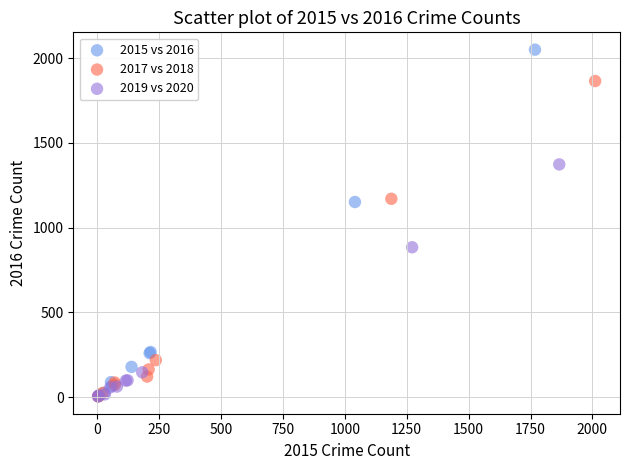

What are all the series names shown in the legend?

2015 vs 2016, 2017 vs 2018, 2019 vs 2020